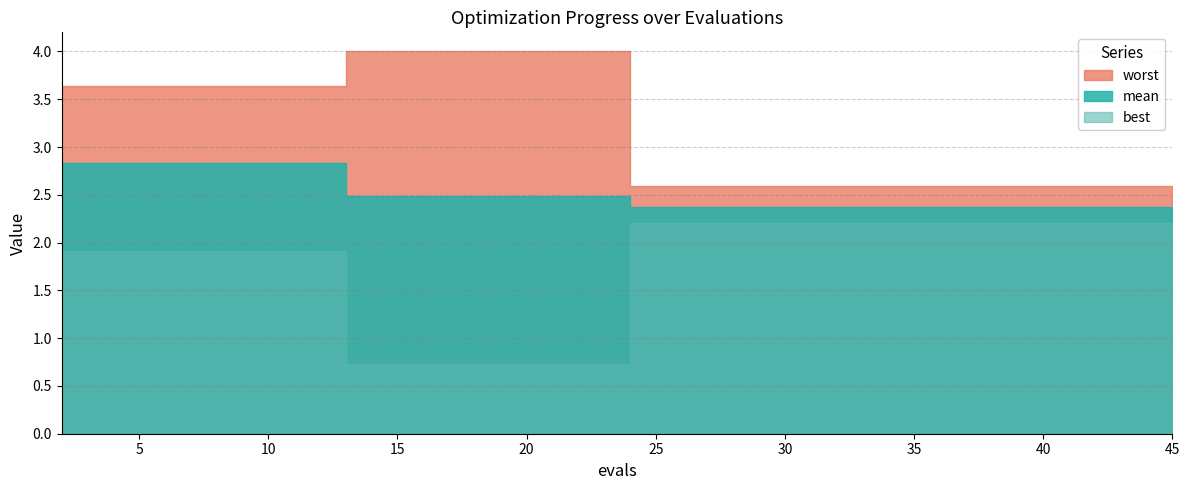

Is the value of best at 2 greater than the value of mean at 6?

No